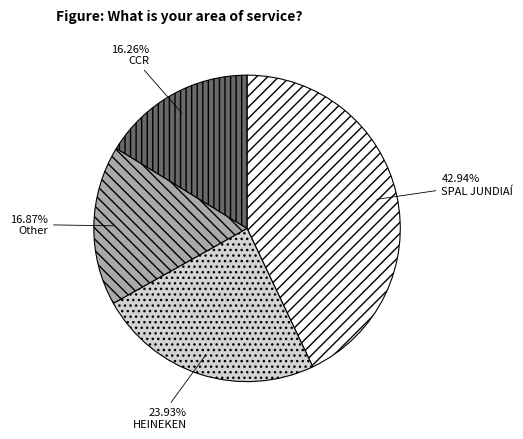

Is there any slice that represents more than half of the pie?

No